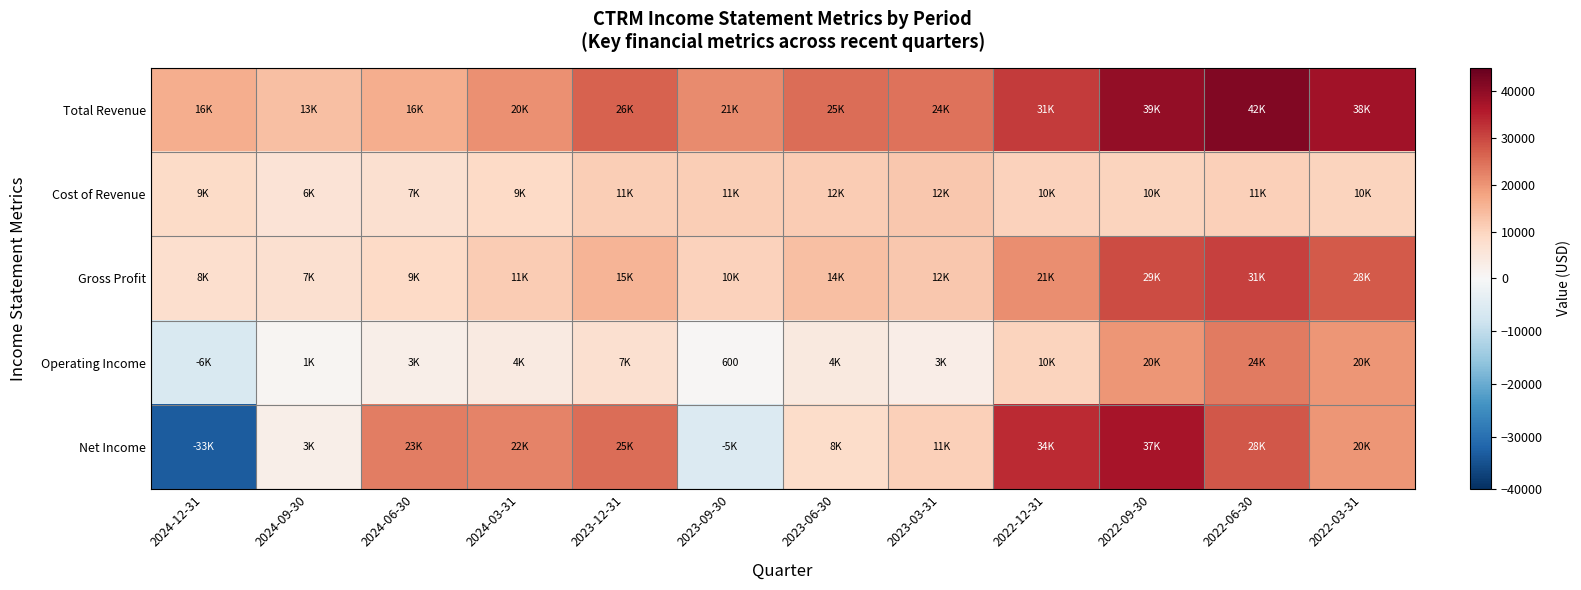

What is the total value across all series at 2023-09-30?

38000